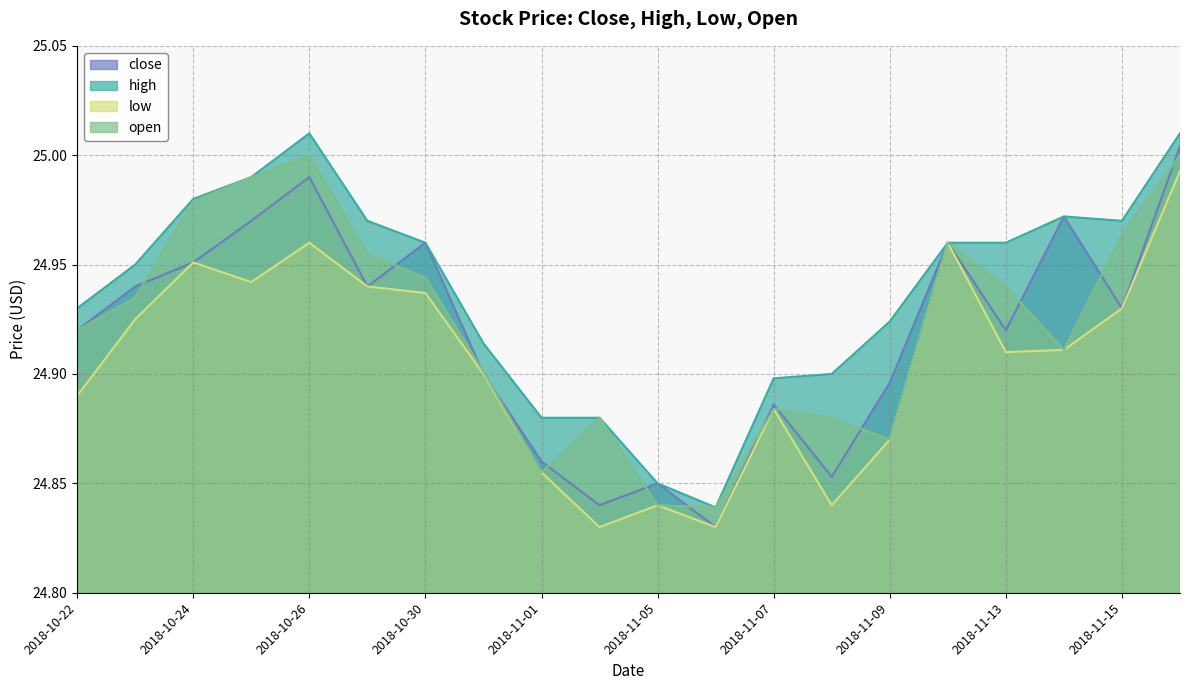

Count the number of data series in this chart.

4